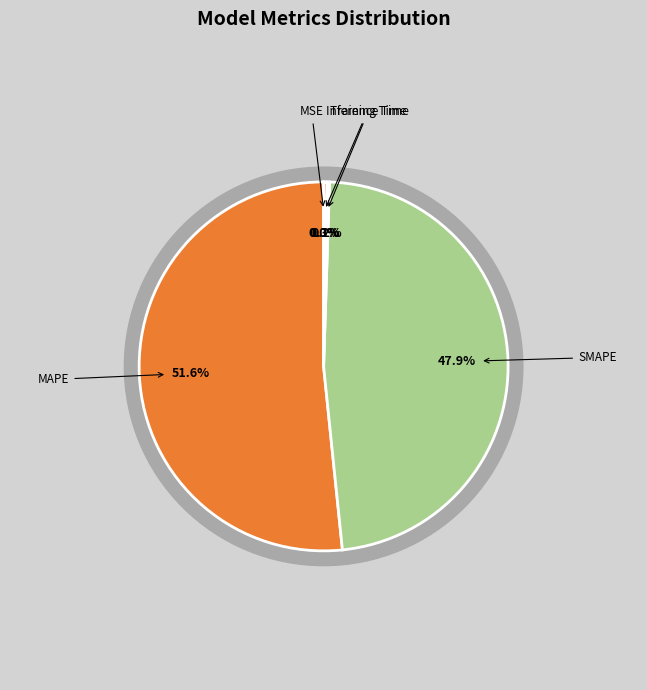

Is there any slice that represents more than half of the pie?

Yes